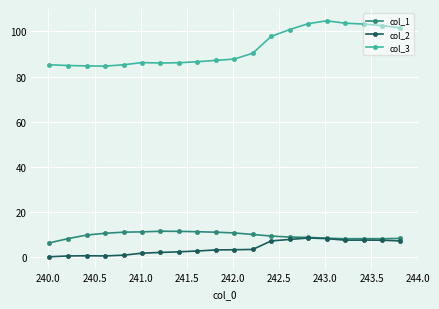

What is the minimum value for col_1?

6.2